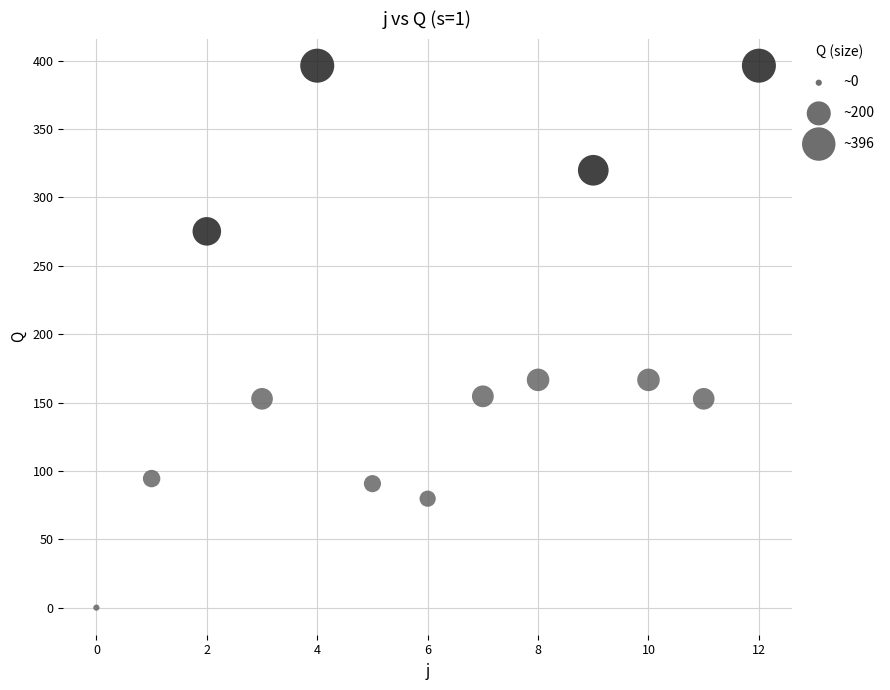

What is the range of Y values (max minus min)?

396.3